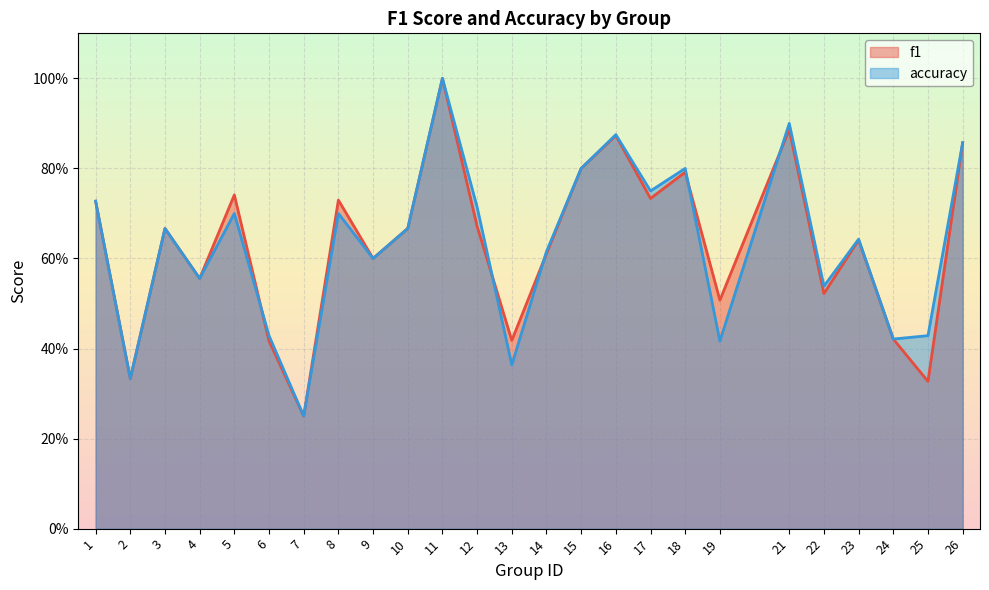

What is the total value across all series at 3?

1.3